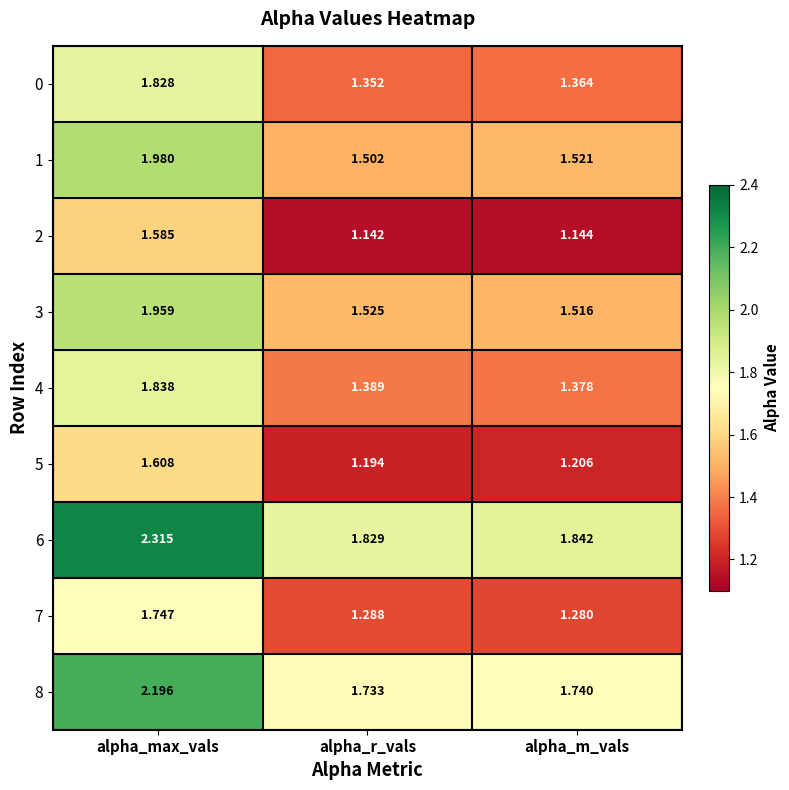

At how many categories does at least one series exceed 1?

3